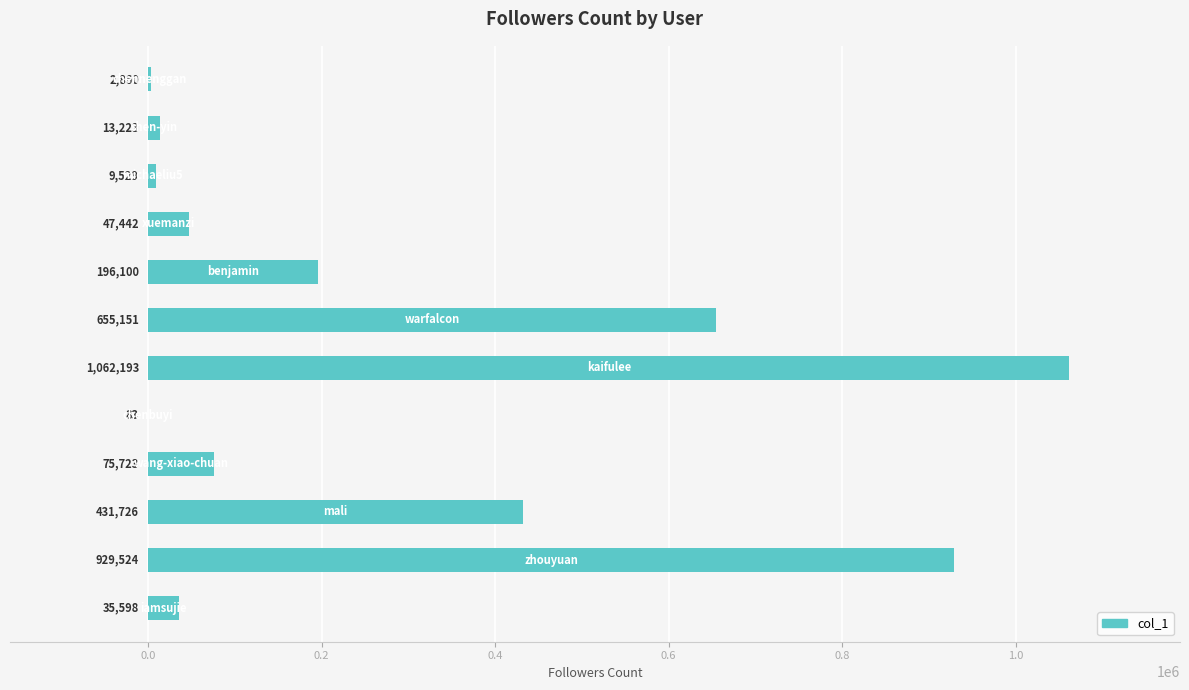

What is the maximum value shown in the chart?

1062193